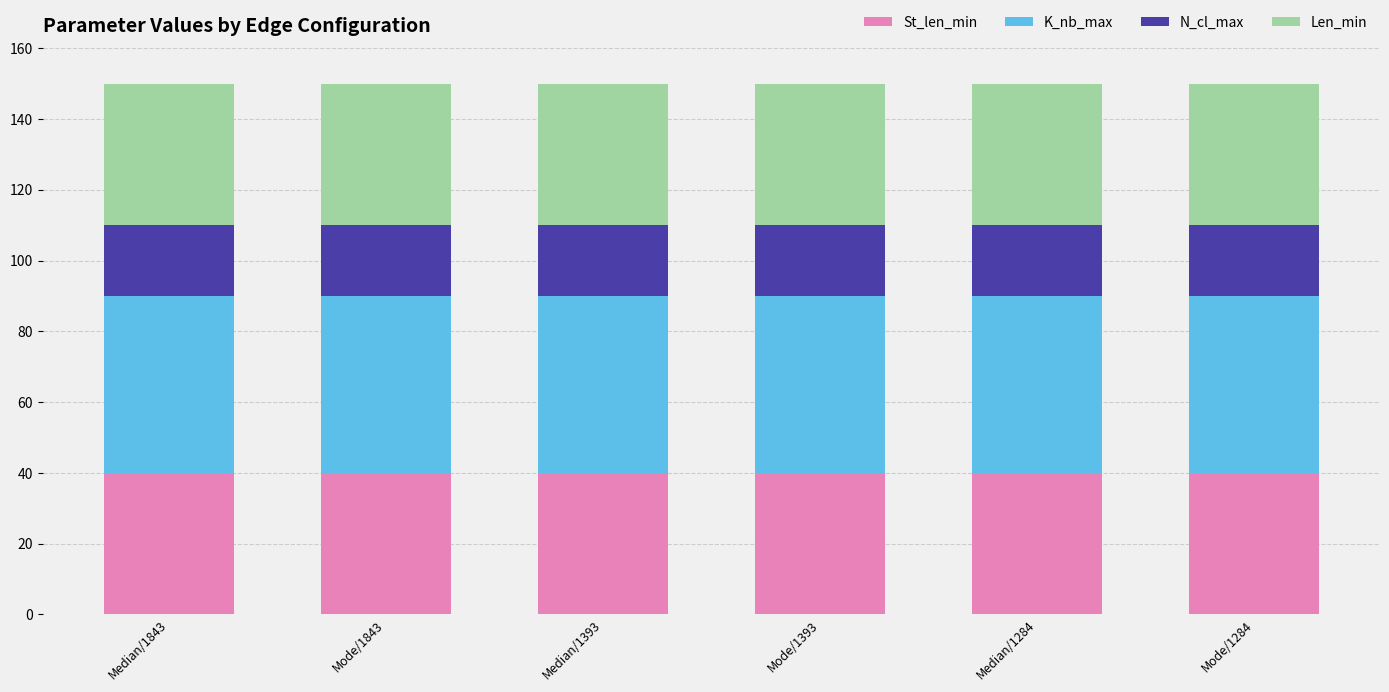

Is it true that St_len_min equals 57 at Mode/1284?

False